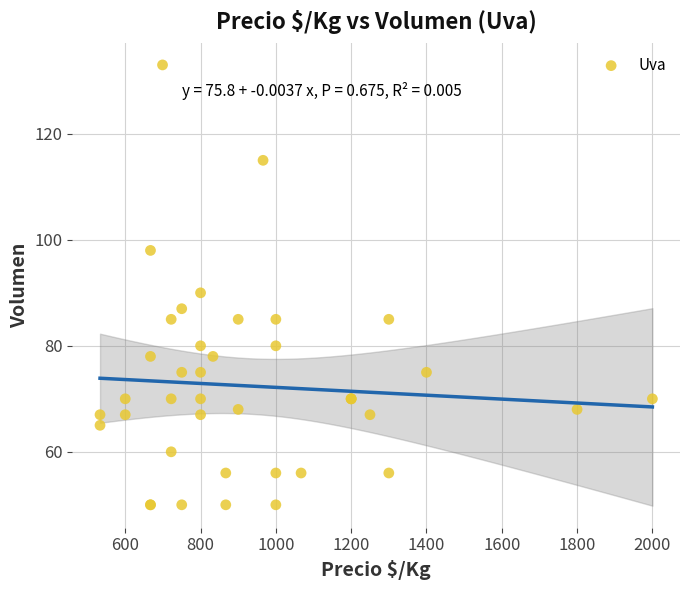

What Y value in the scatter plot is closest to 91?

90